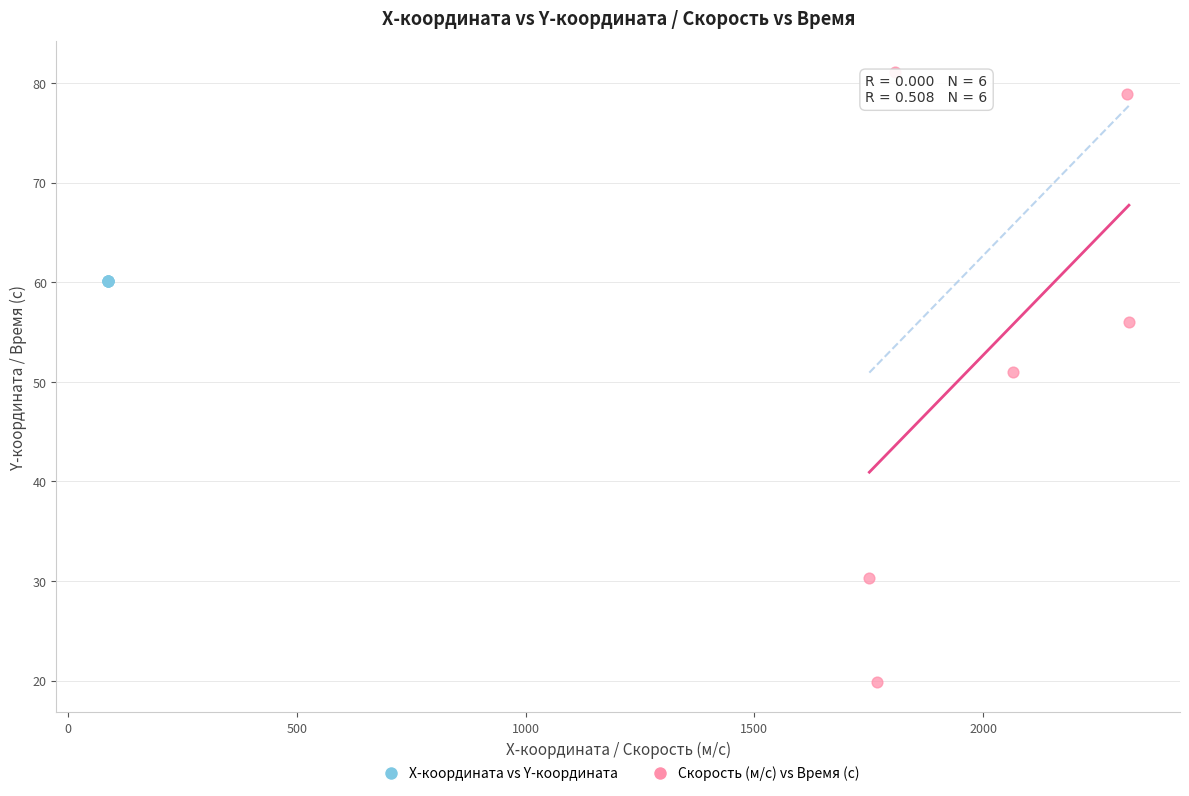

Which series reaches the maximum Y coordinate?

Скорость (м/с) vs Время (с)